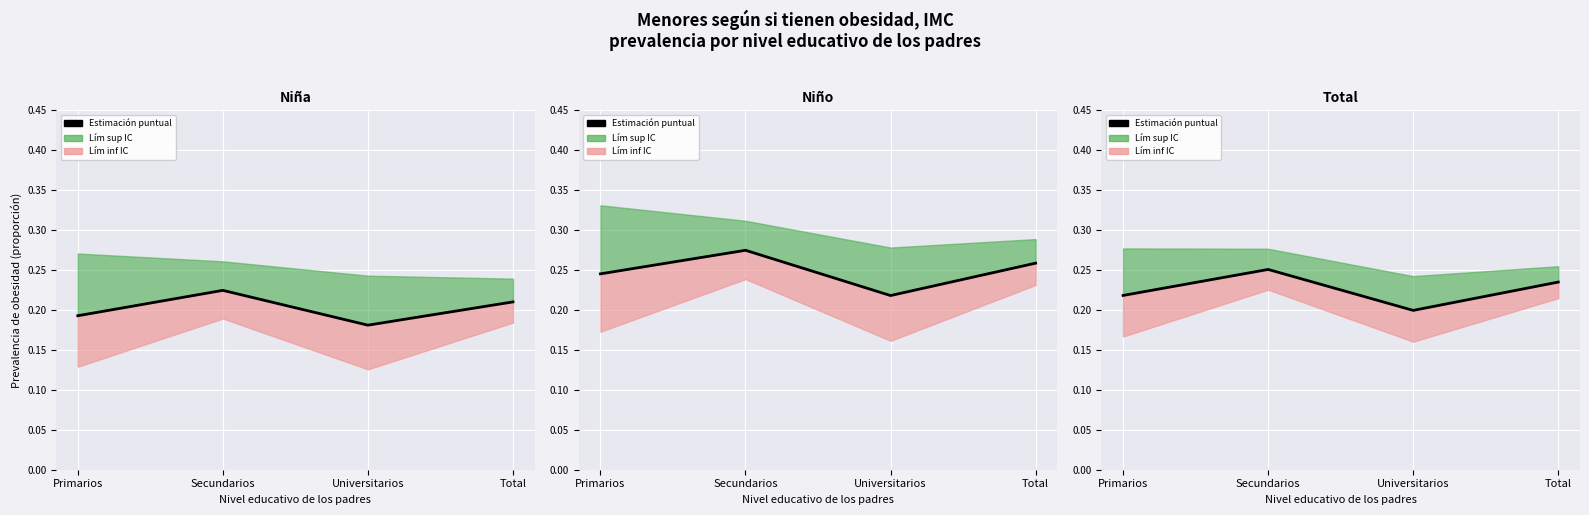

What is the average value?

0.2